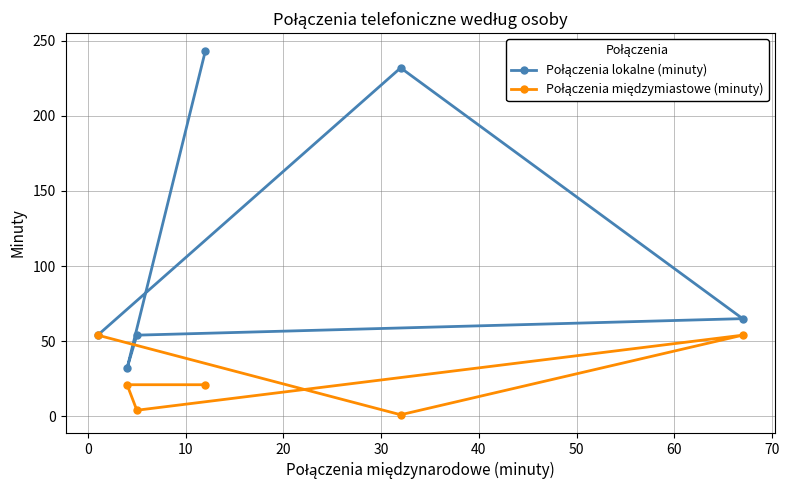

What is the value of the Połączenia lokalne (minuty) point at the 2nd from the left?

32